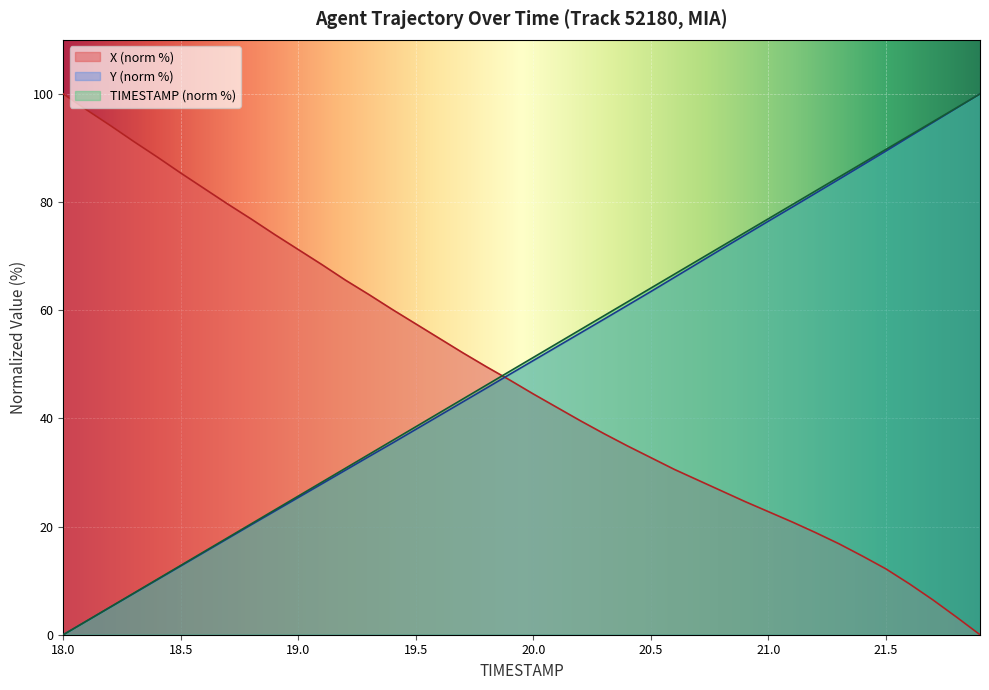

True or false: Y and TIMESTAMP intersect in this chart.

False